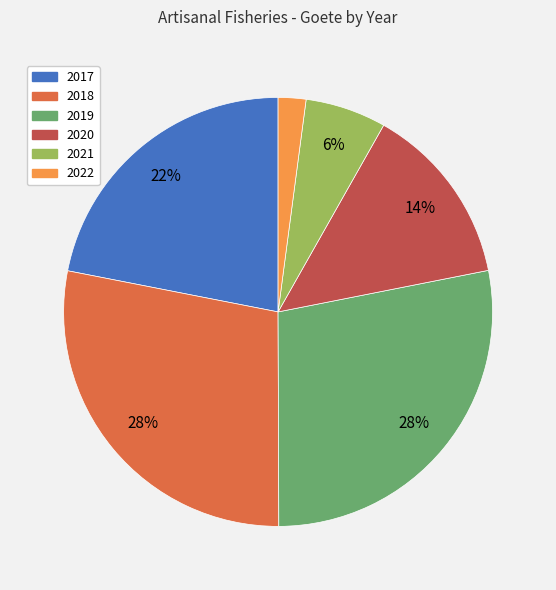

To the nearest percent, what is the difference between the largest and smallest slice percentages?

26%